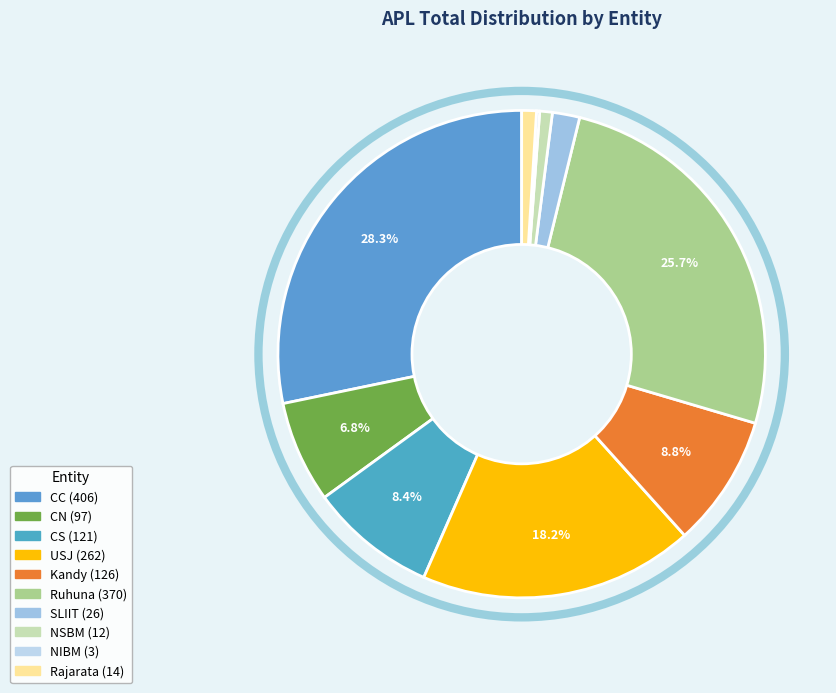

What is the smallest slice in the pie chart?

NIBM